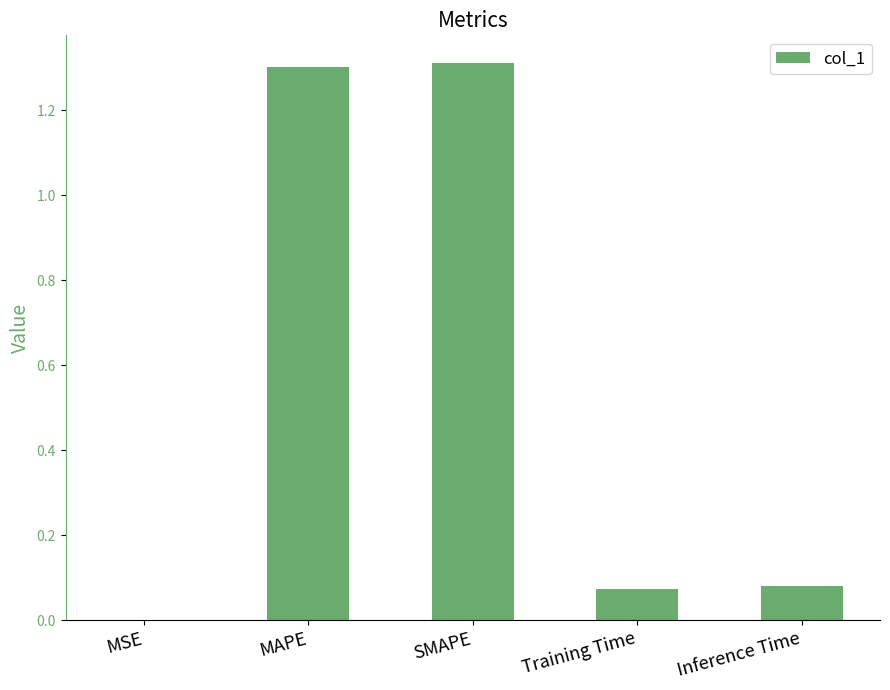

What is the sum of all values?

2.8